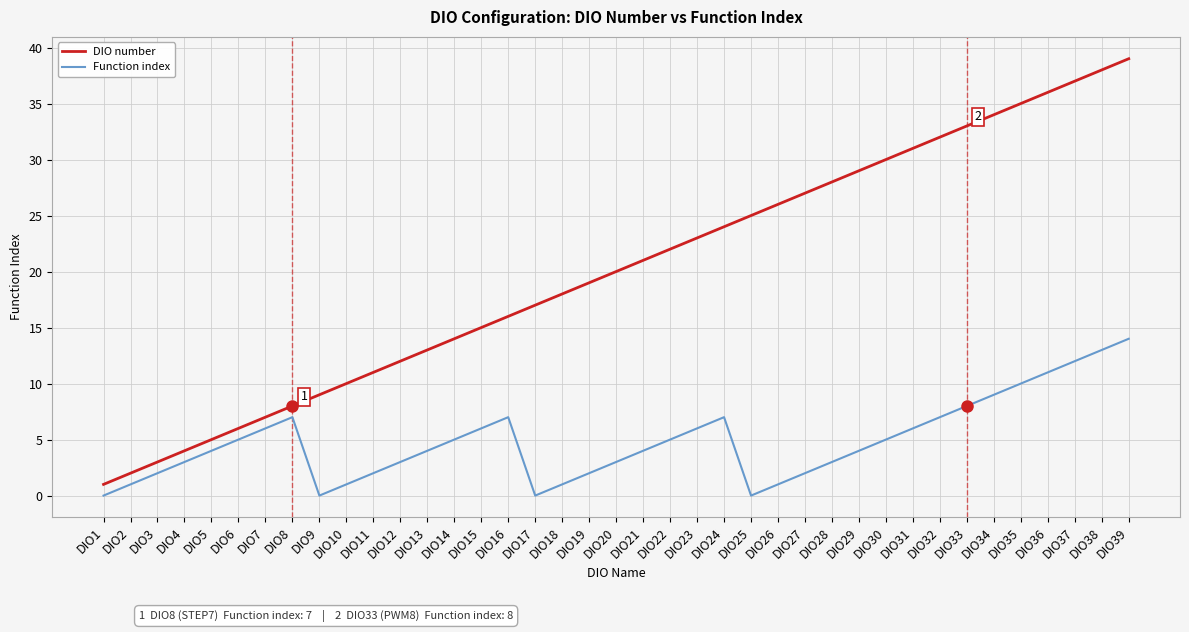

What is the average value of the Function index series?

5